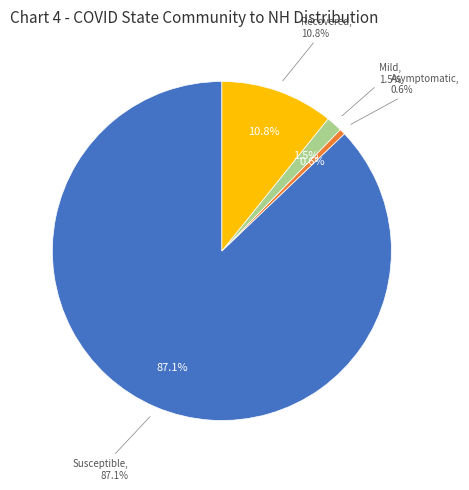

To the nearest percent, what is the average slice percentage?

25%